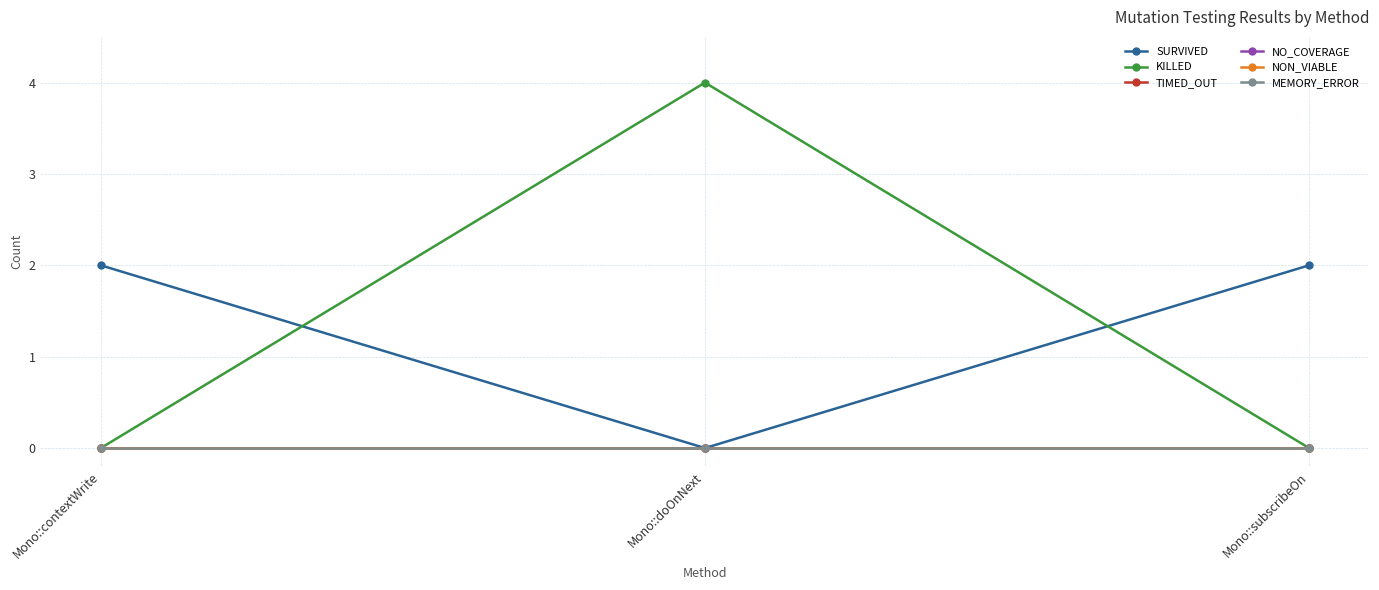

Does the chart have visible grid lines?

Yes